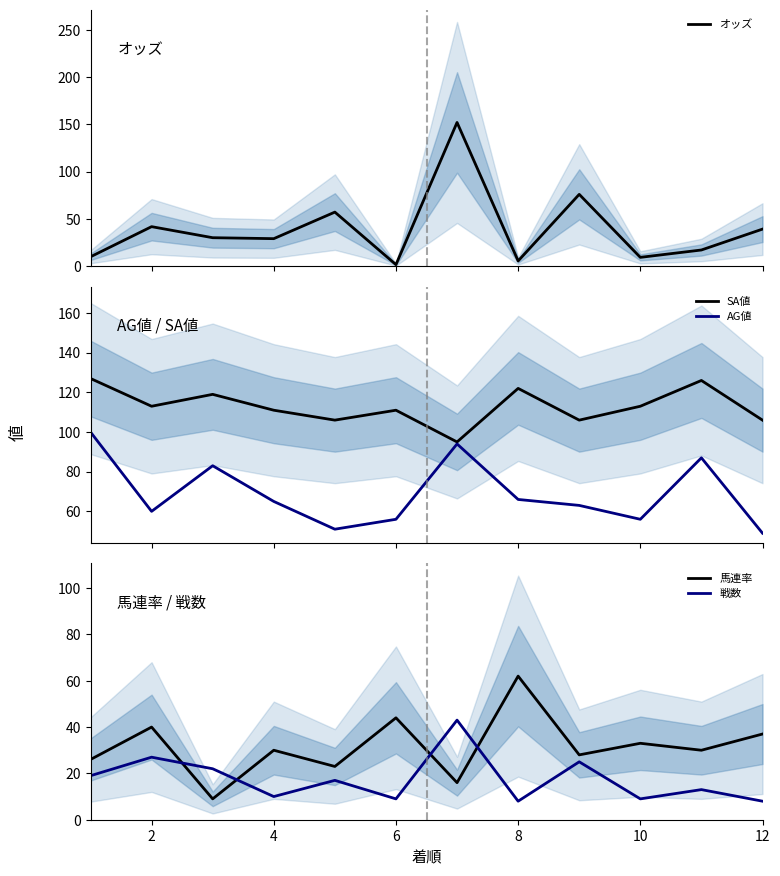

What is the spread (max minus min) of values at 10?

109.5